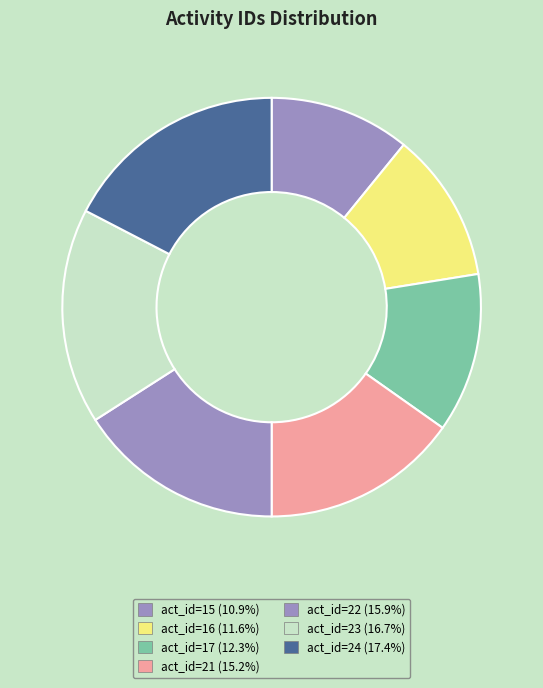

How many segments does this pie chart have?

7